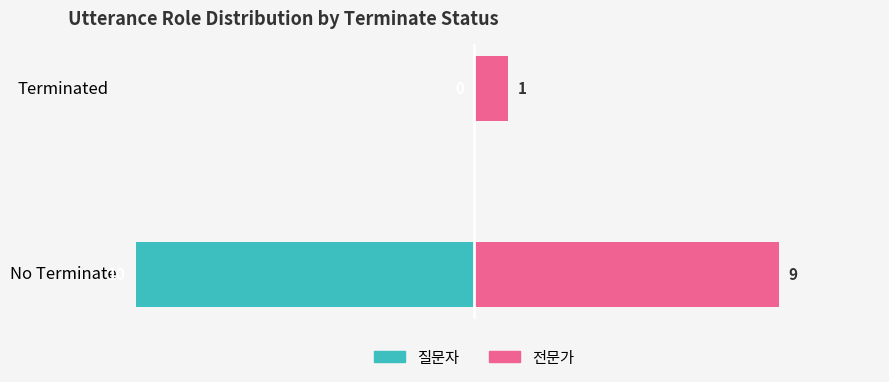

How many data points does each series have?

2